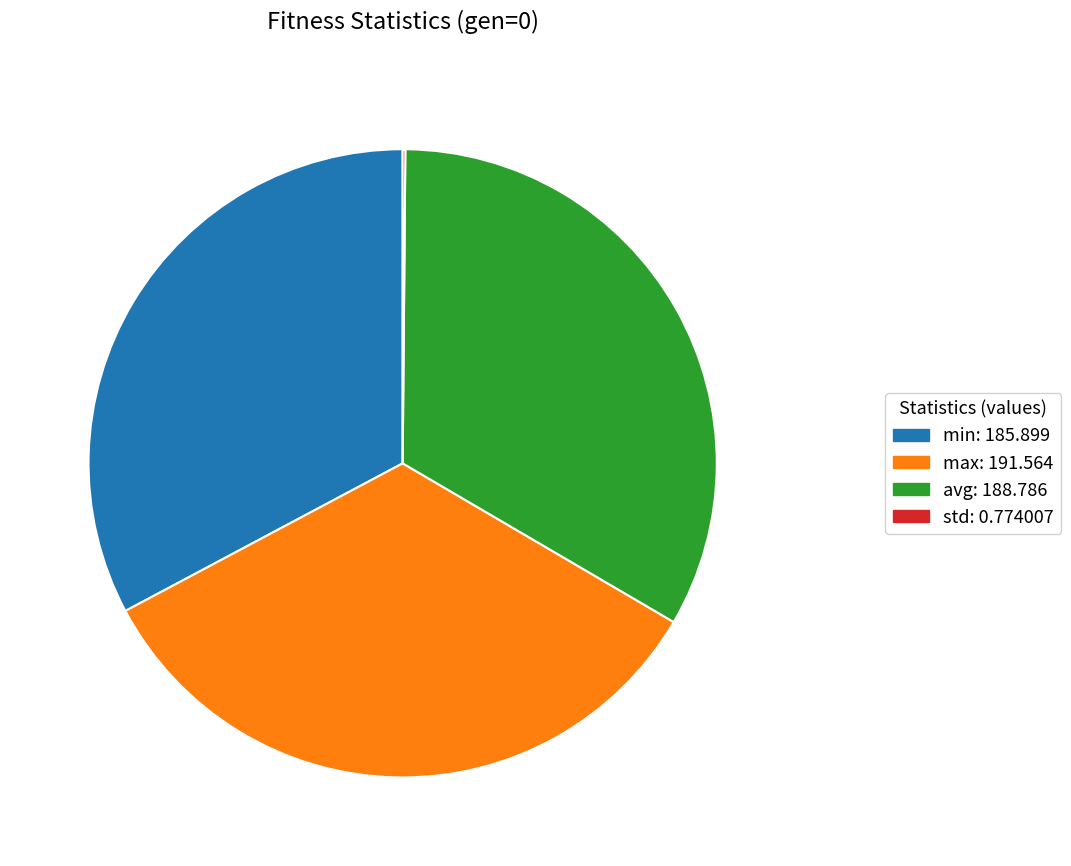

Is the sum of min and avg greater than half?

Yes